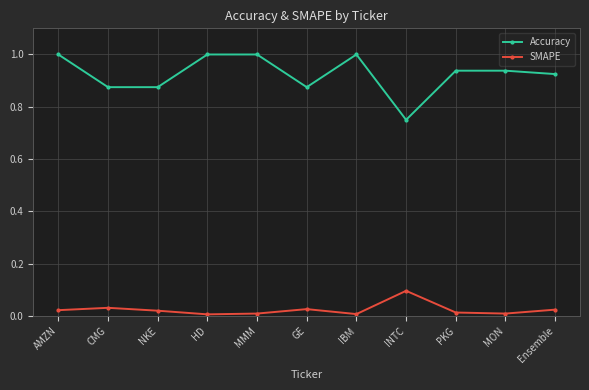

Which series changed the most between MMM and MON?

Accuracy